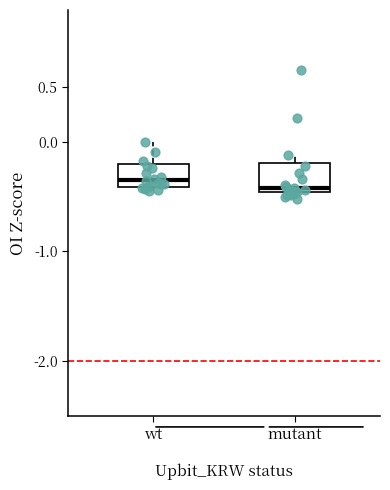

Which box has the lowest median line?

mutant